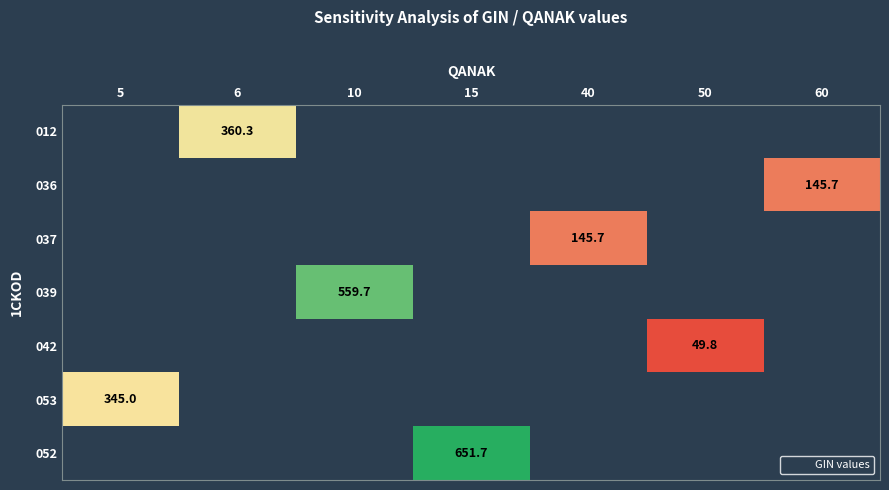

What is the greatest value displayed?

651.7